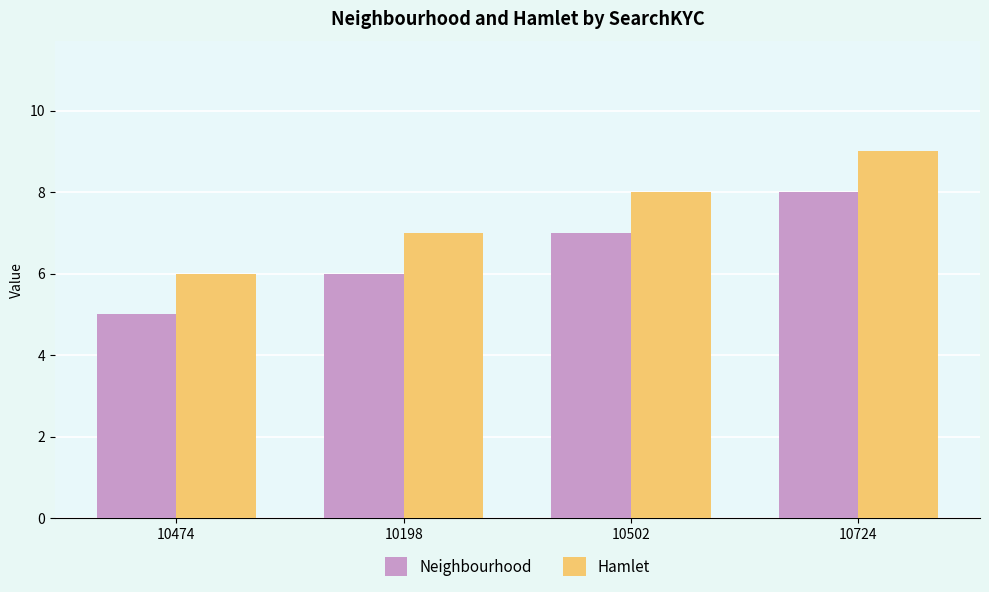

List the labels in order of Neighbourhood value, smallest first.

10474, 10198, 10502, 10724